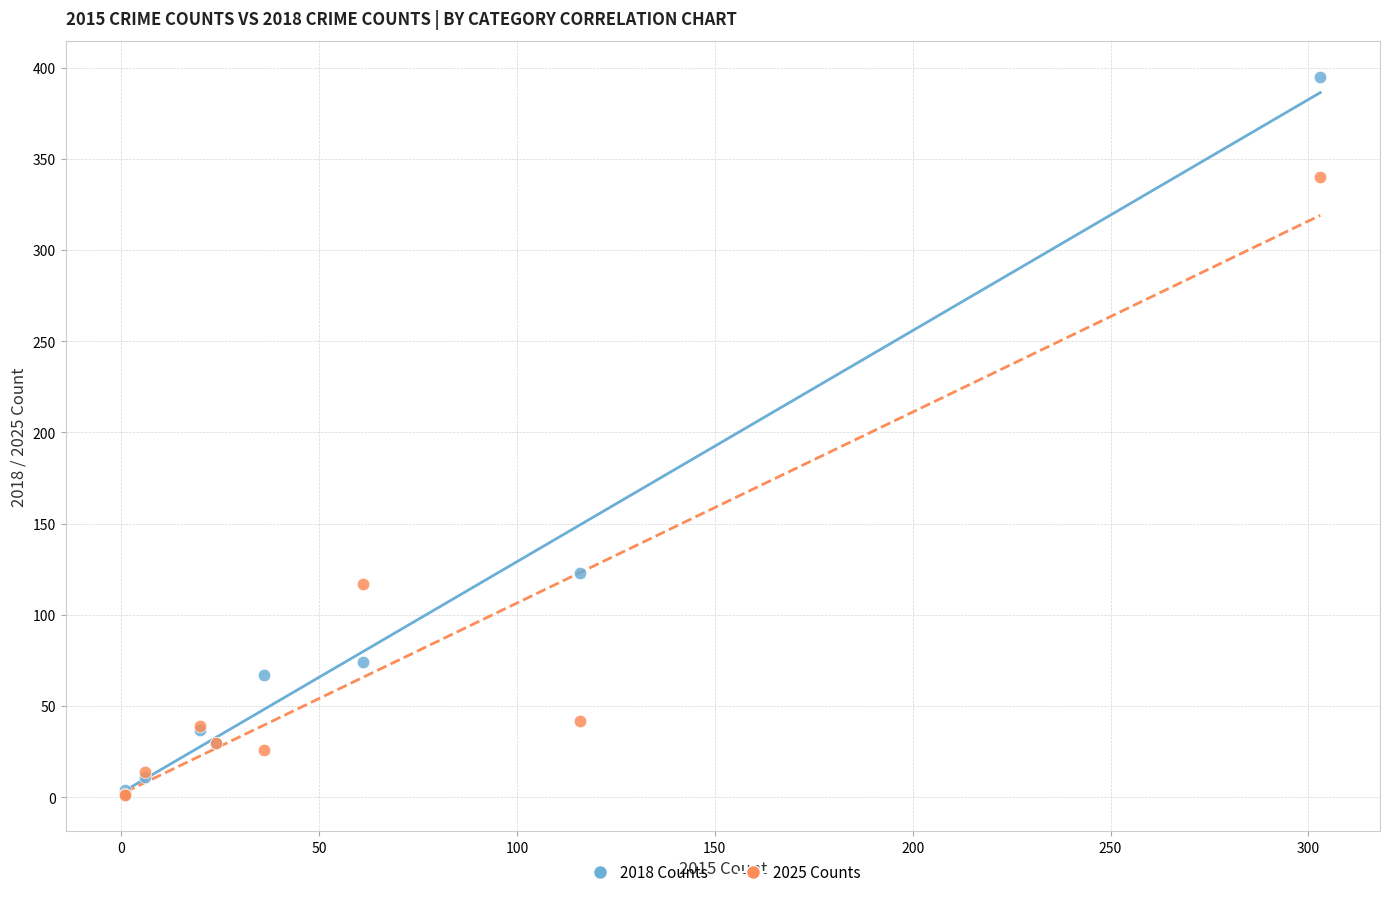

In the 2018 Counts series, what Y value is closest to 198?

123